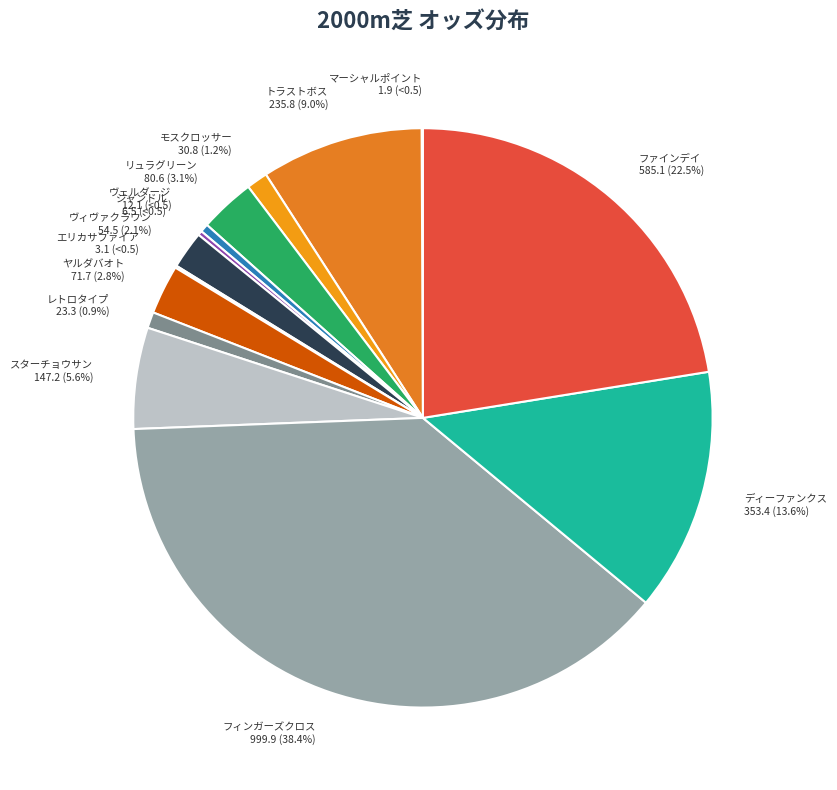

Combined, what portion of the pie is トラストボス and リュラグリーン?

12.1%